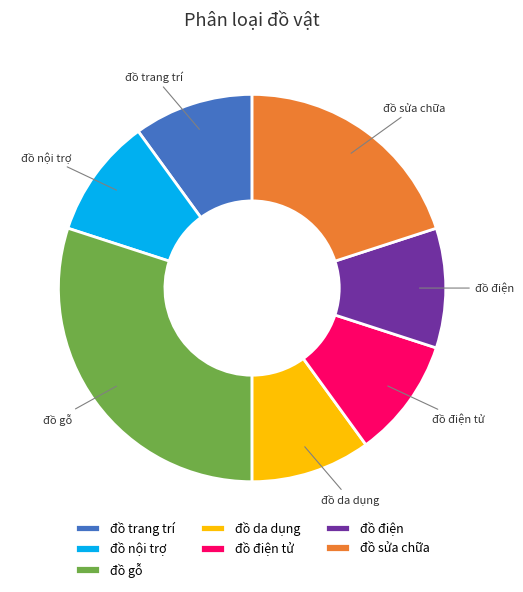

Is there any slice that represents more than half of the pie?

No